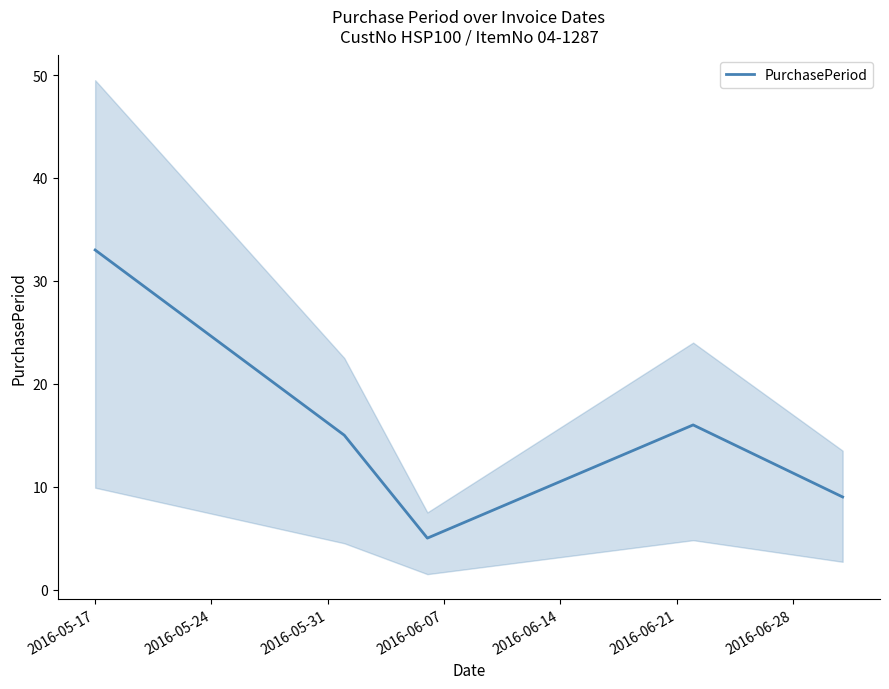

What is the difference between the maximum and minimum values?

28